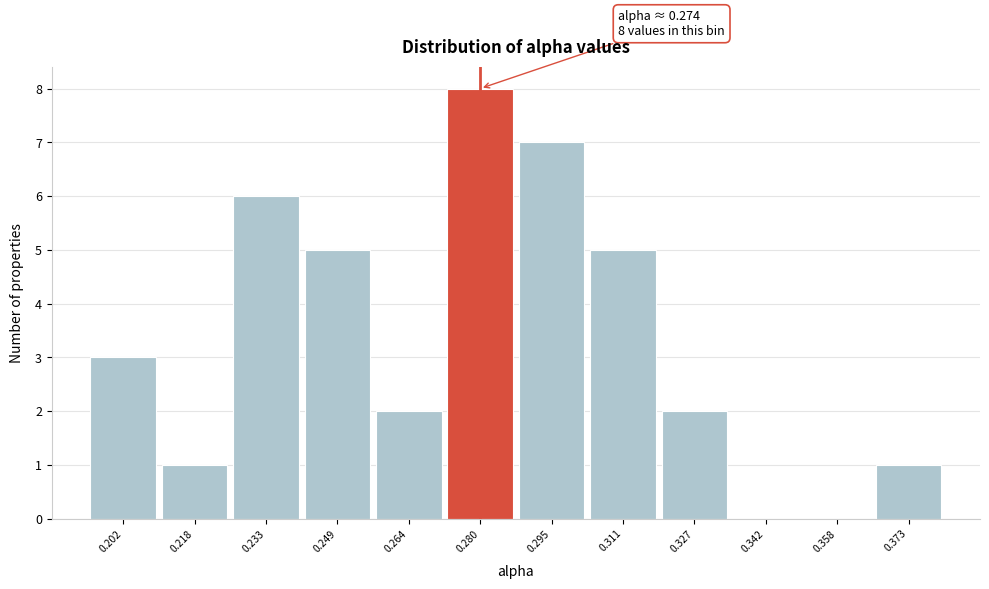

Over which range of the x-axis is the bar tallest?

0.272 to 0.288